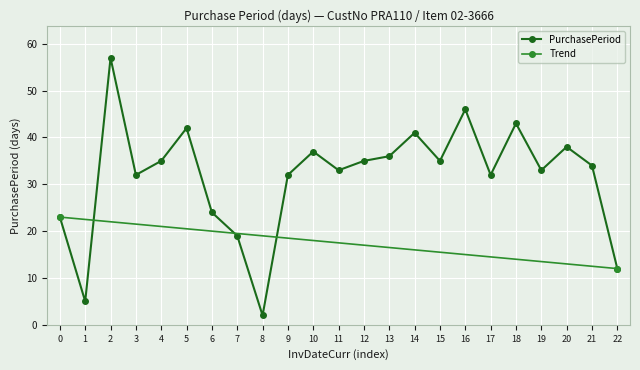

True or false: PurchasePeriod has more than 1 points higher than both neighbors.

True